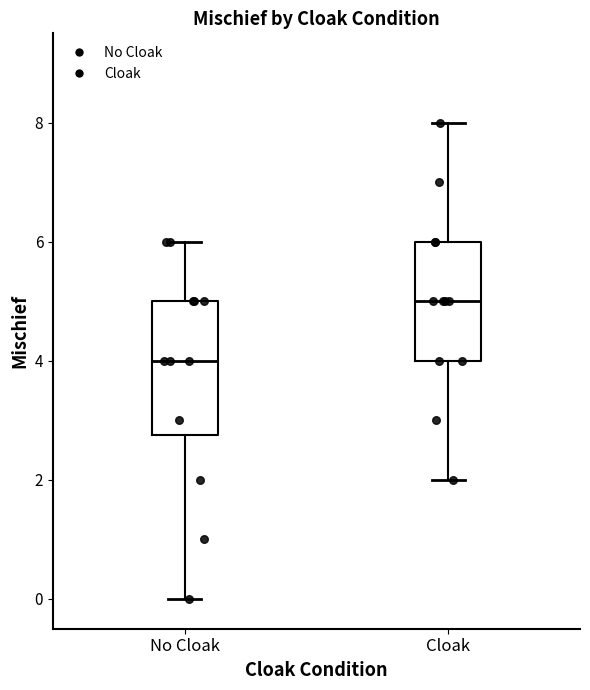

Which box's median line is the lowest?

No Cloak